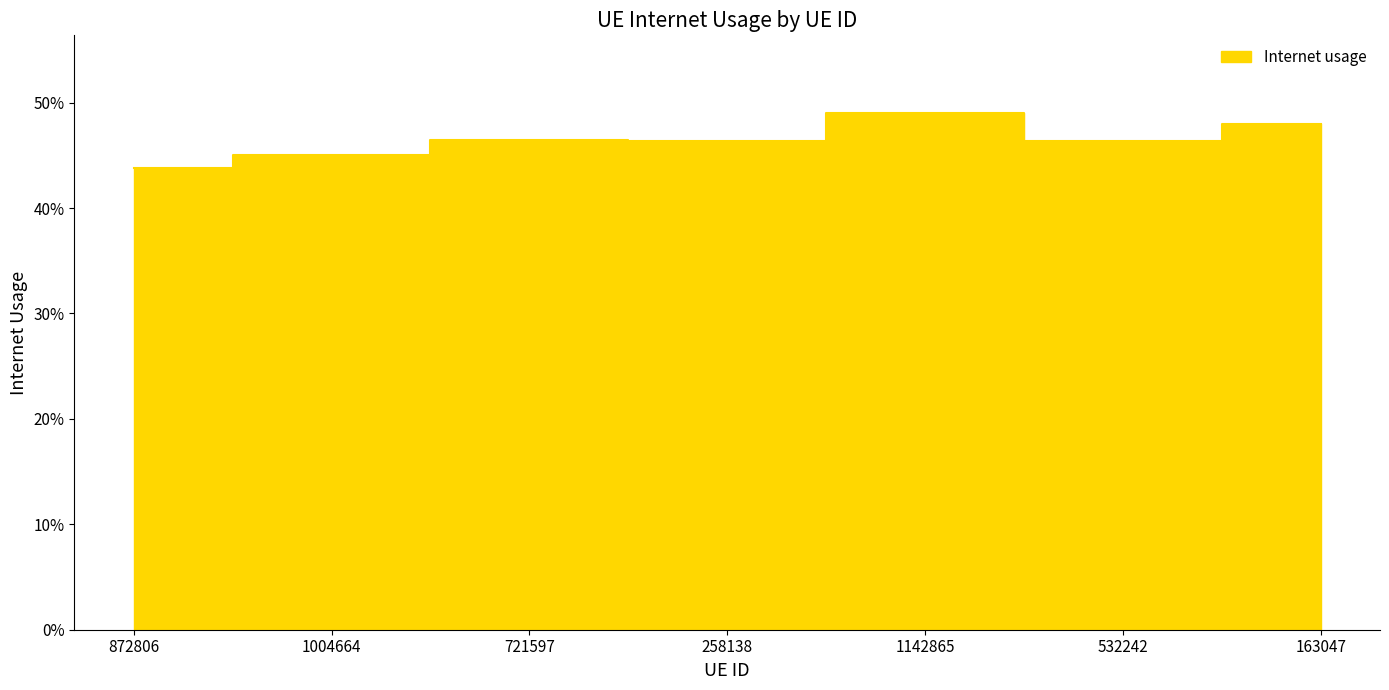

Which category has the highest value across all series?

1142865